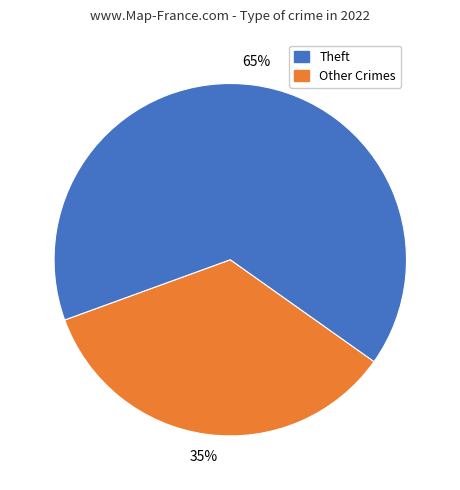

How many slices are in this pie chart?

2